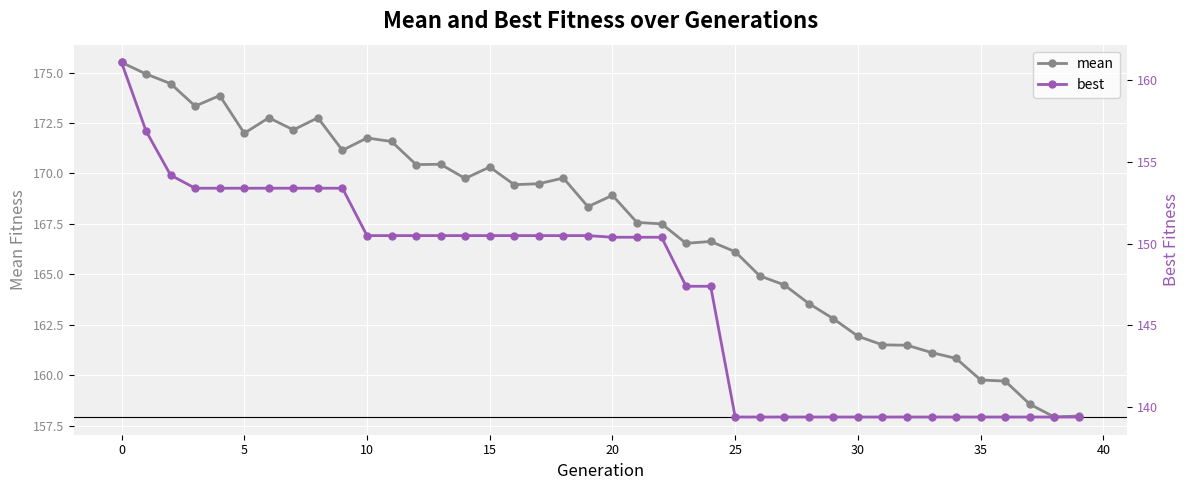

Count the number of categories in the chart.

40